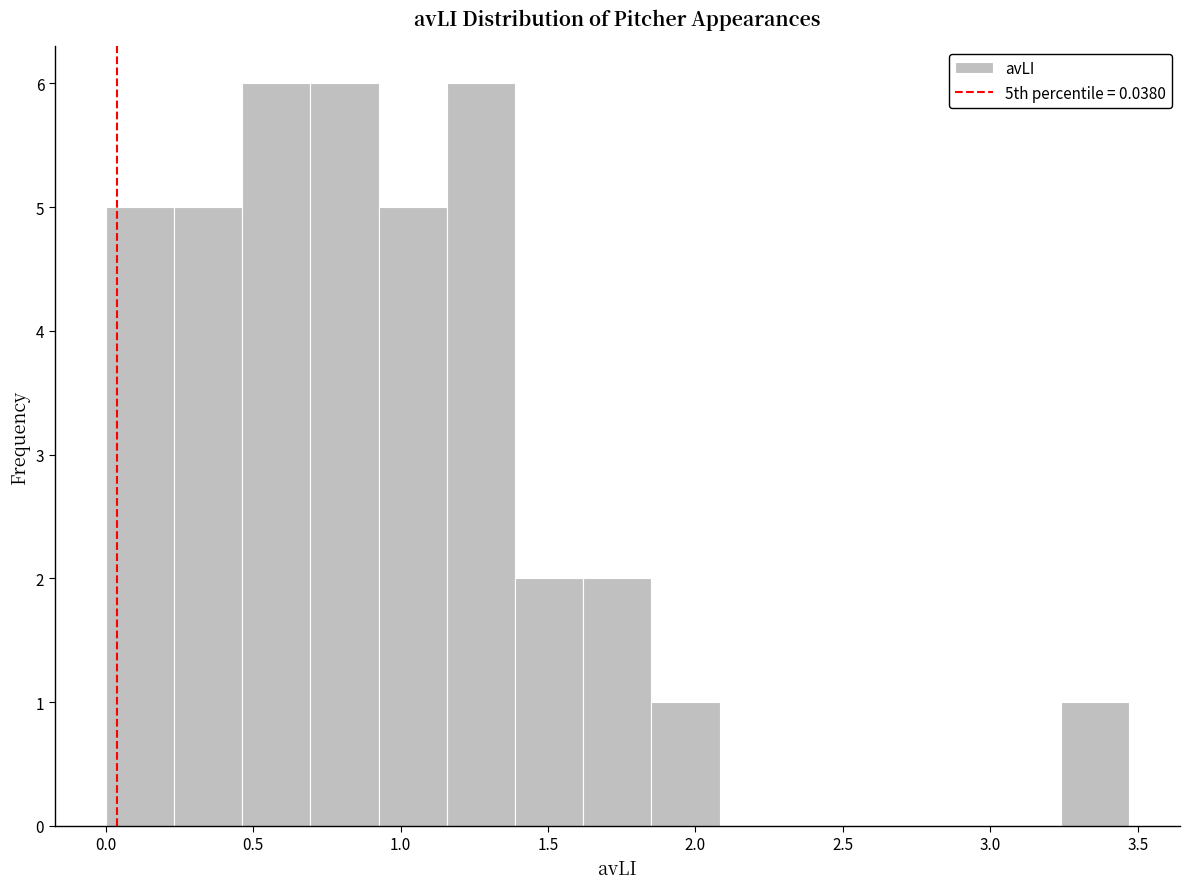

Reading left to right, transcribe this chart: for each bar, give the range it covers on the x-axis and its height. Neither the bar edges nor the heights are printed on the chart, so give them approximately, as read against the axes.

0.00 to 0.25: 5
0.25 to 0.45: 5
0.45 to 0.70: 6
0.70 to 0.95: 6
0.95 to 1.15: 5
1.15 to 1.40: 6
1.40 to 1.60: 2
1.60 to 1.85: 2
1.85 to 2.10: 1
2.10 to 2.30: 0
2.30 to 2.55: 0
2.55 to 2.80: 0
2.80 to 3.00: 0
3.00 to 3.25: 0
3.25 to 3.45: 1